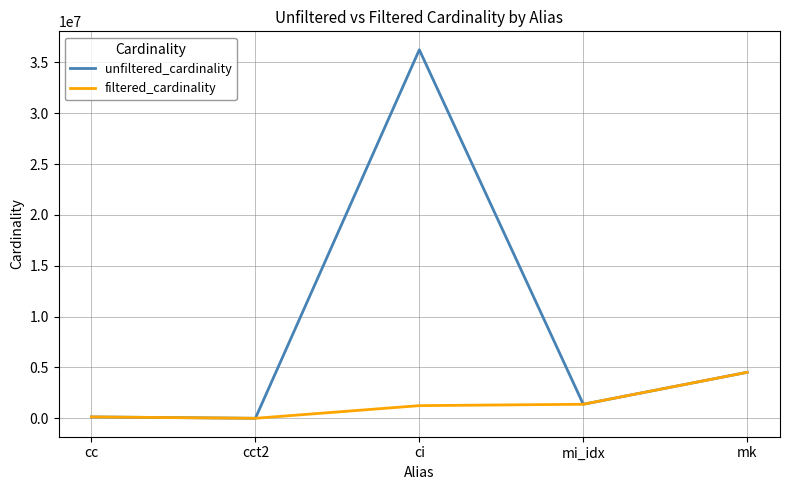

What value does the filtered_cardinality series have at cct2?

1